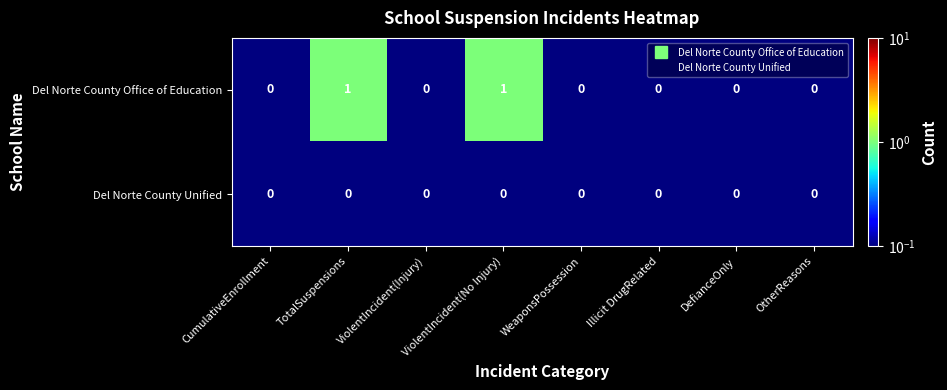

Is it true that Del Norte County Office of Education equals 0 at TotalSuspensions?

False